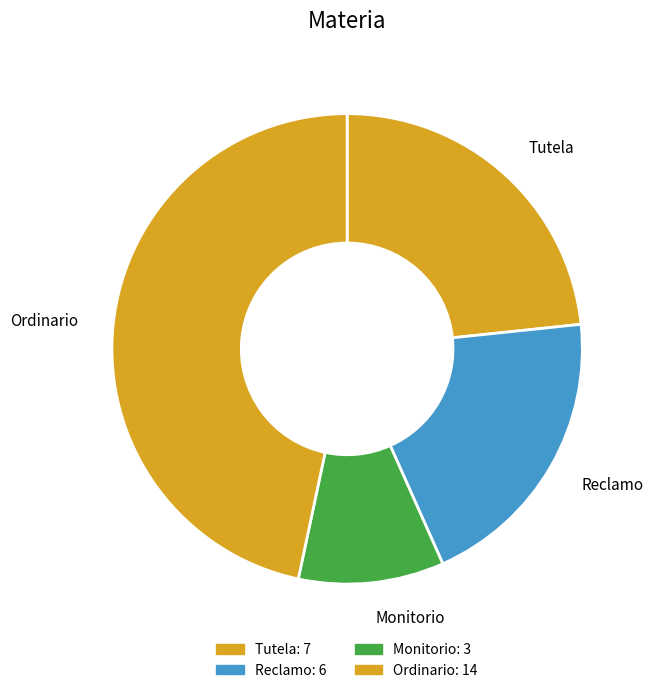

What is the ratio of the value at Monitorio to the value at Tutela?

0.4